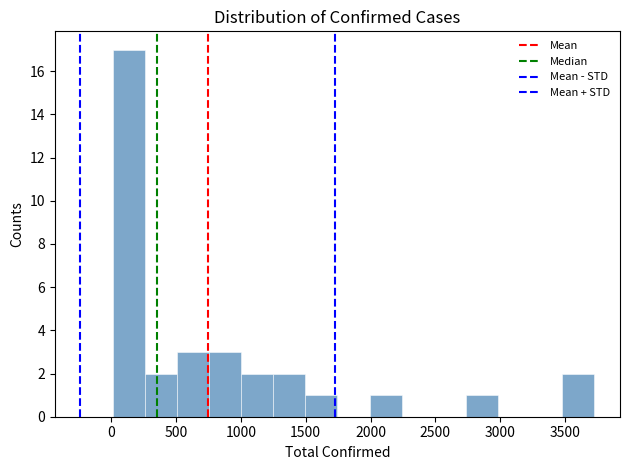

Reading left to right, list every bar in this chart as the range it spans on the x-axis followed by its height. Neither the bar edges nor the heights are printed on the chart, so give them approximately, as read against the axes.

0 to 250: 17
250 to 500: 2
500 to 750: 3
750 to 1000: 3
1000 to 1250: 2
1250 to 1500: 2
1500 to 1750: 1
1750 to 2000: 0
2000 to 2250: 1
2250 to 2500: 0
2500 to 2750: 0
2750 to 3000: 1
3000 to 3250: 0
3250 to 3500: 0
3500 to 3750: 2